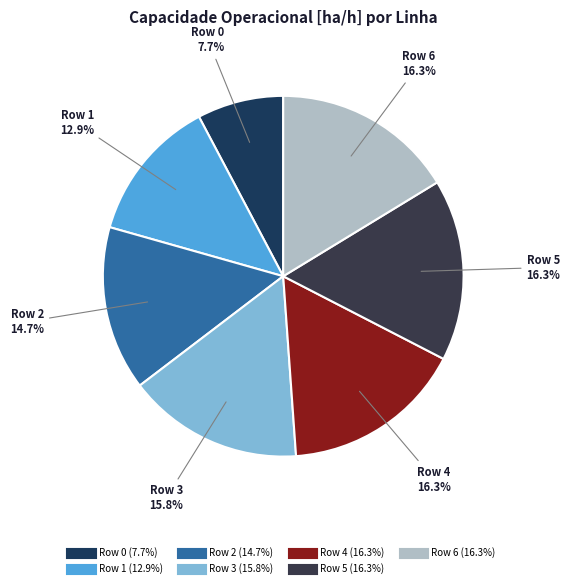

What is the smallest slice in the pie chart?

Row 0